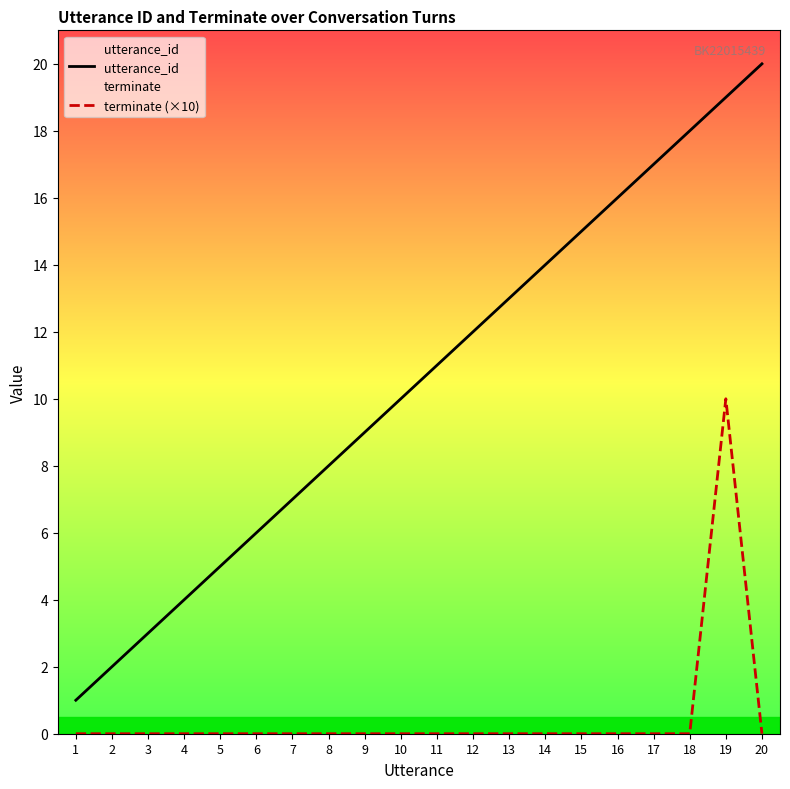

How many values in terminate (×10) are above zero?

1